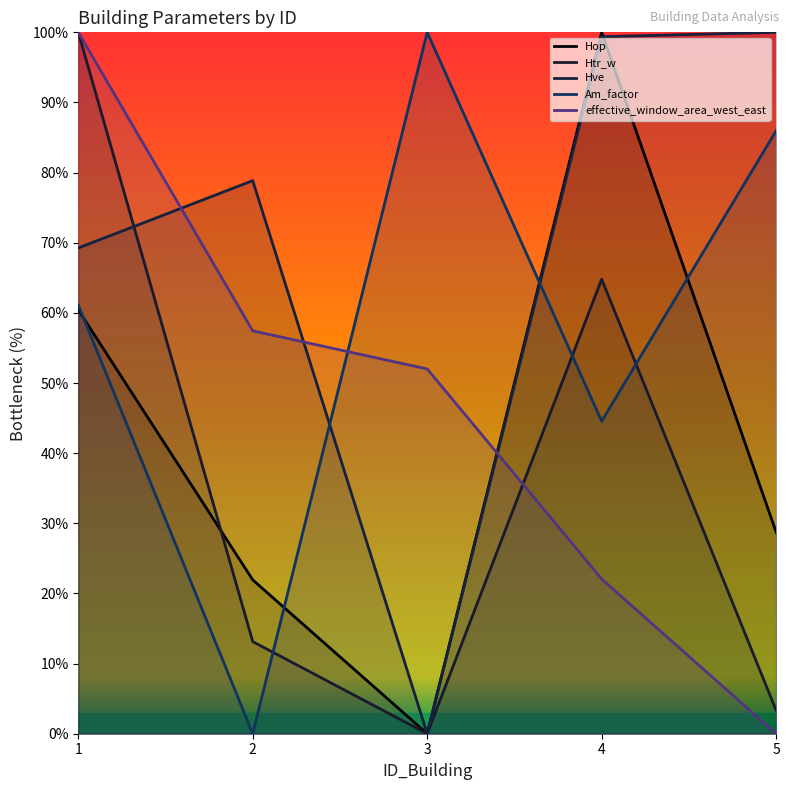

True or false: Am_factor has more than 2 interior local peaks.

False